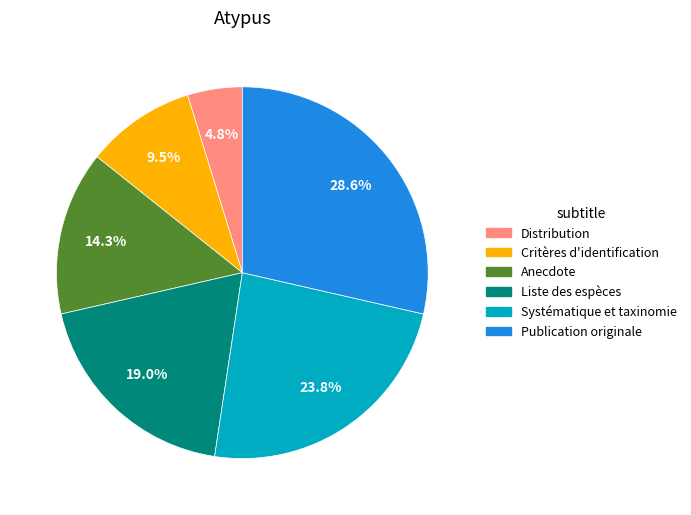

Which slice is the largest?

Publication originale